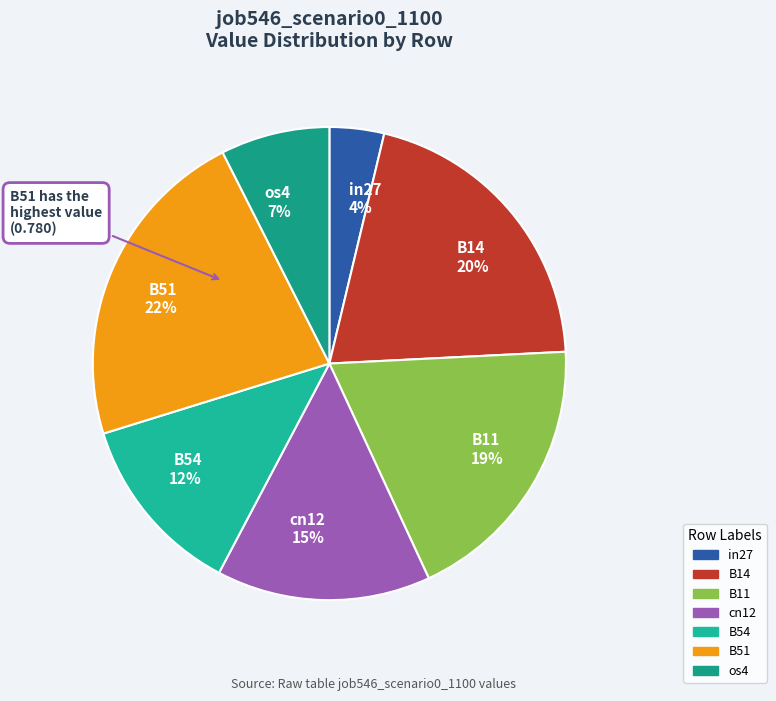

To the nearest percent, what is the combined percentage of B14 and B11?

39%